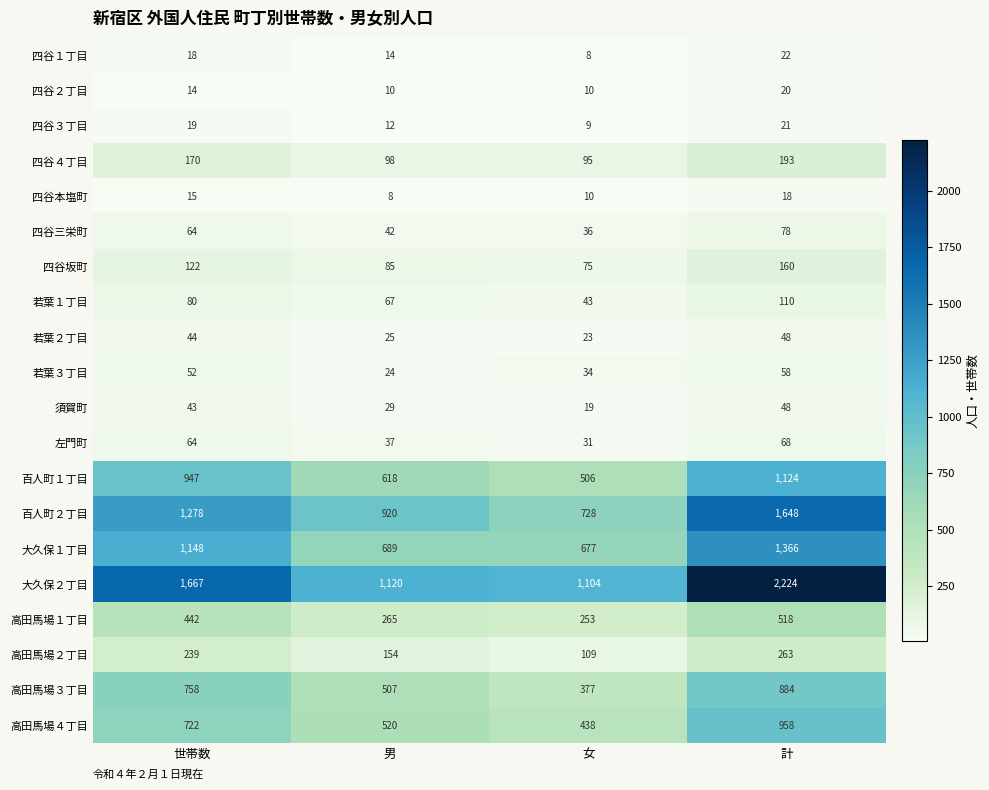

What is the difference between the 若葉１丁目 values at 世帯数 and 計?

30